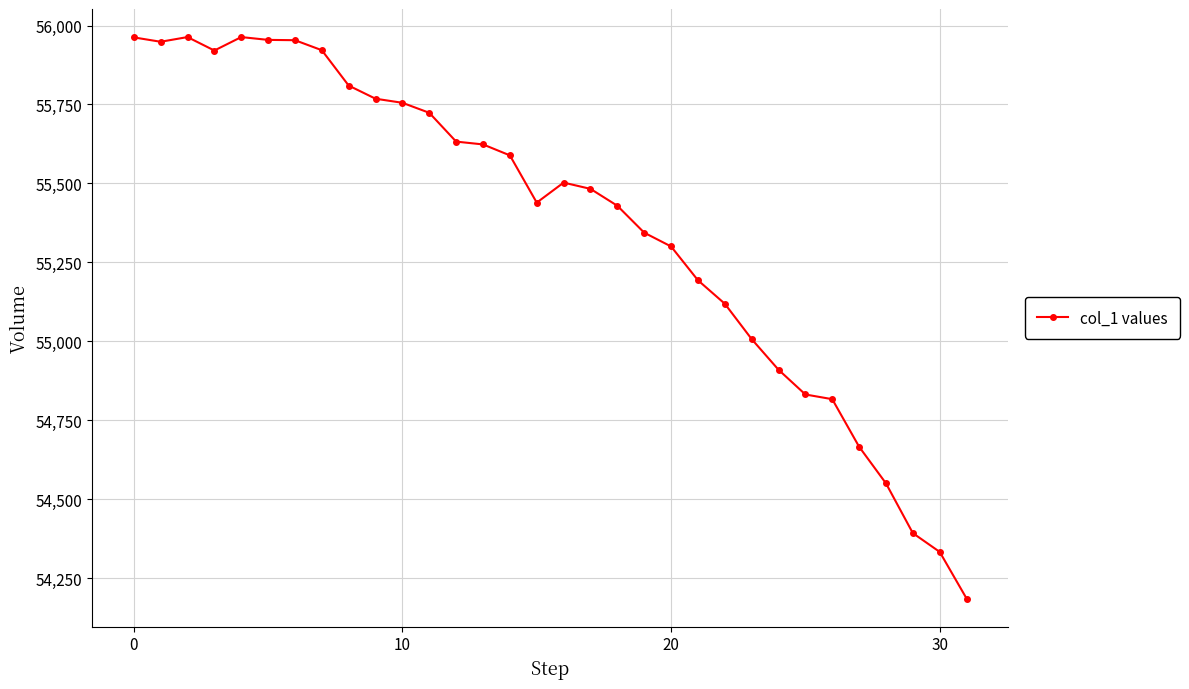

What is the sum of all values?

1771996.5